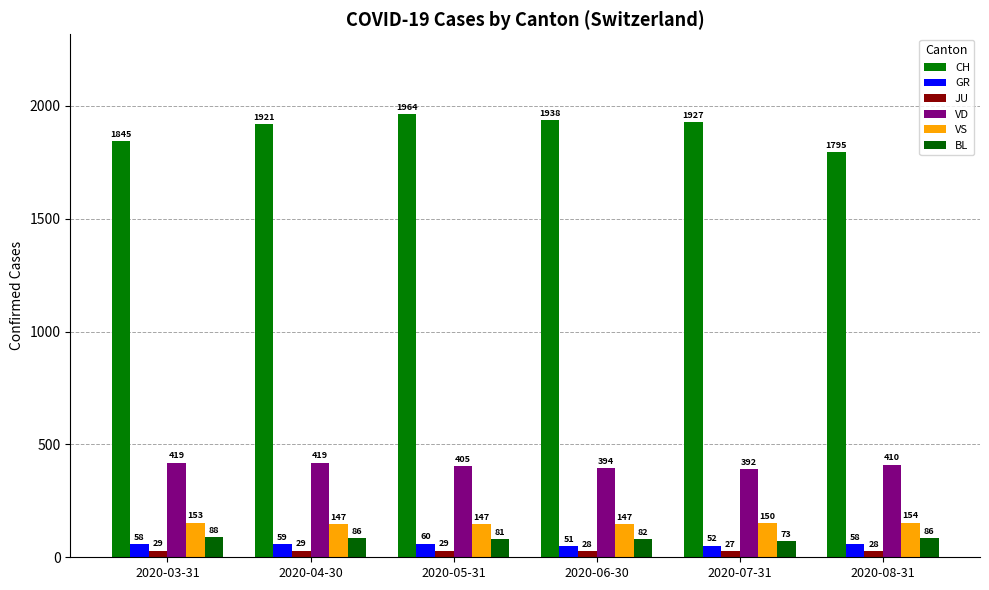

Rank the series by their maximum value, from highest to lowest.

CH, VD, VS, BL, GR, JU